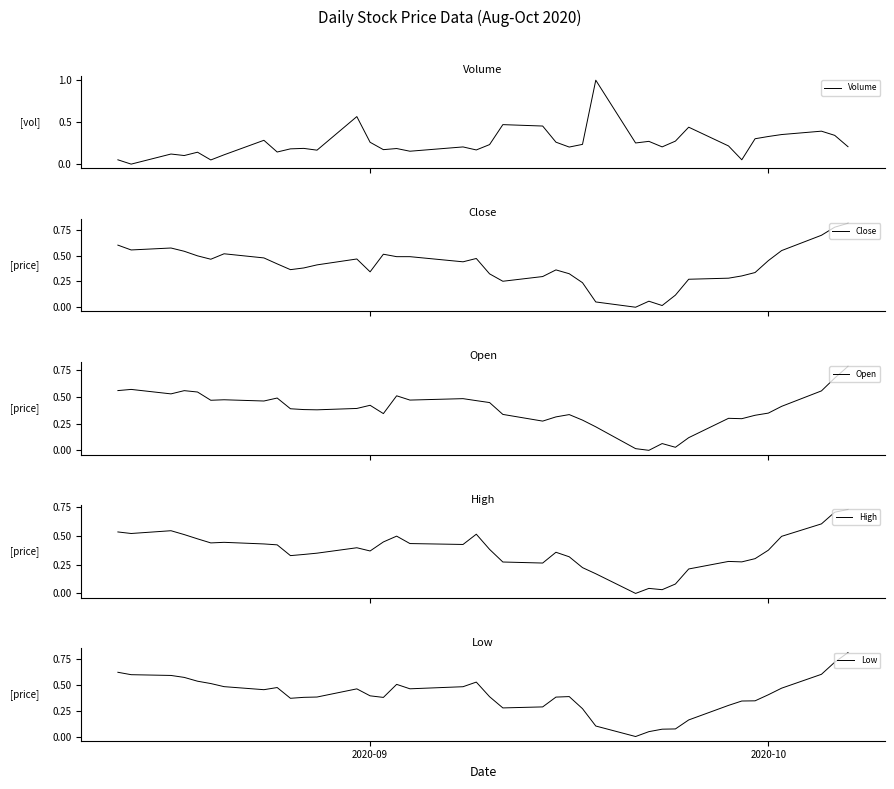

What is the highest value of the Volume series?

1.0